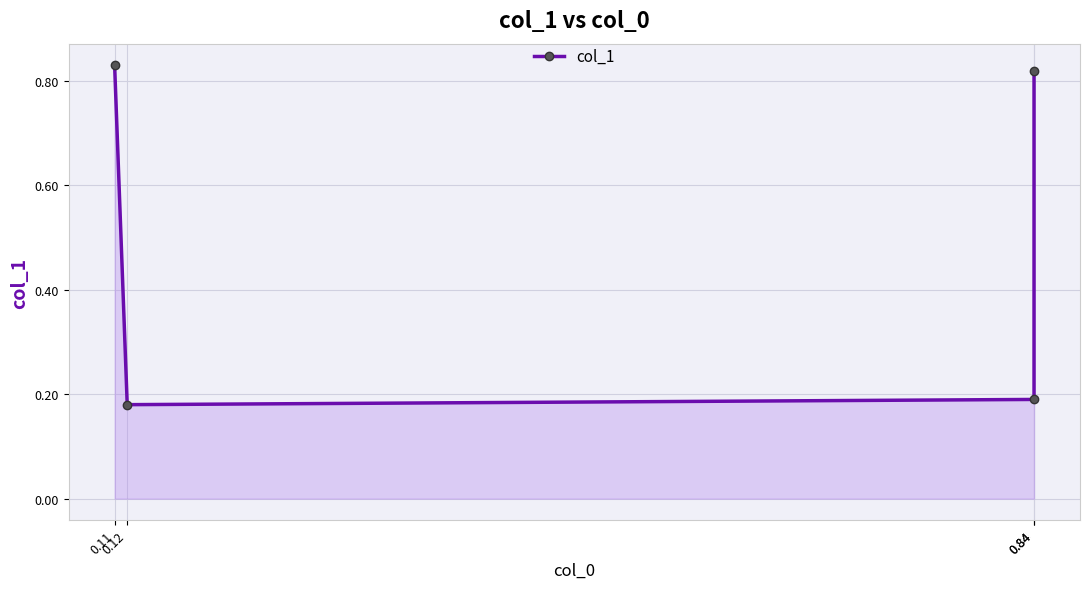

Which label corresponds to the smallest value in the chart?

0.12